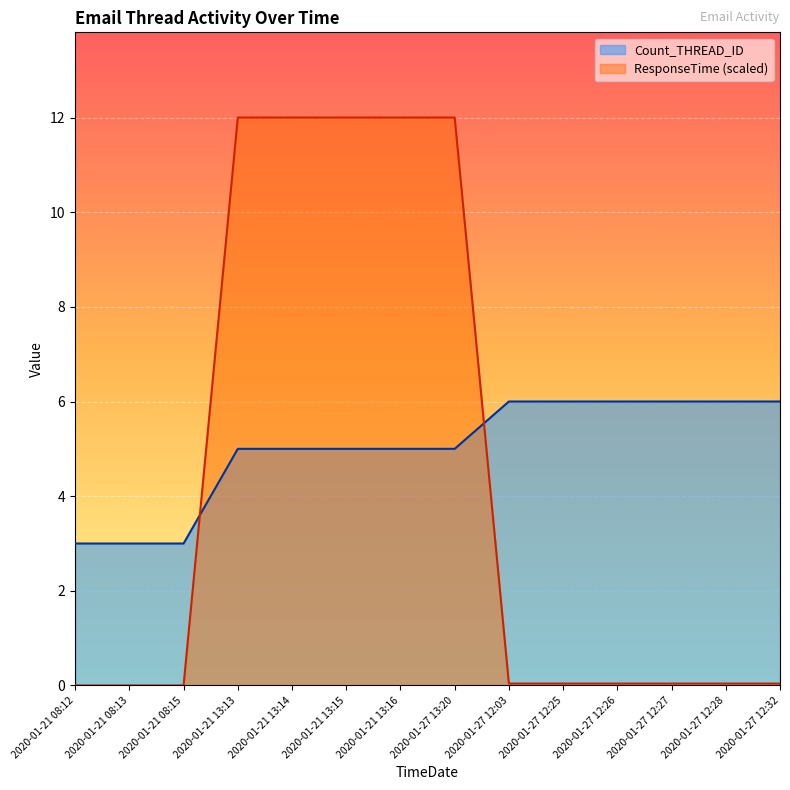

After their last crossing, which series has the higher values: ResponseTime or Count_THREAD_ID?

Count_THREAD_ID